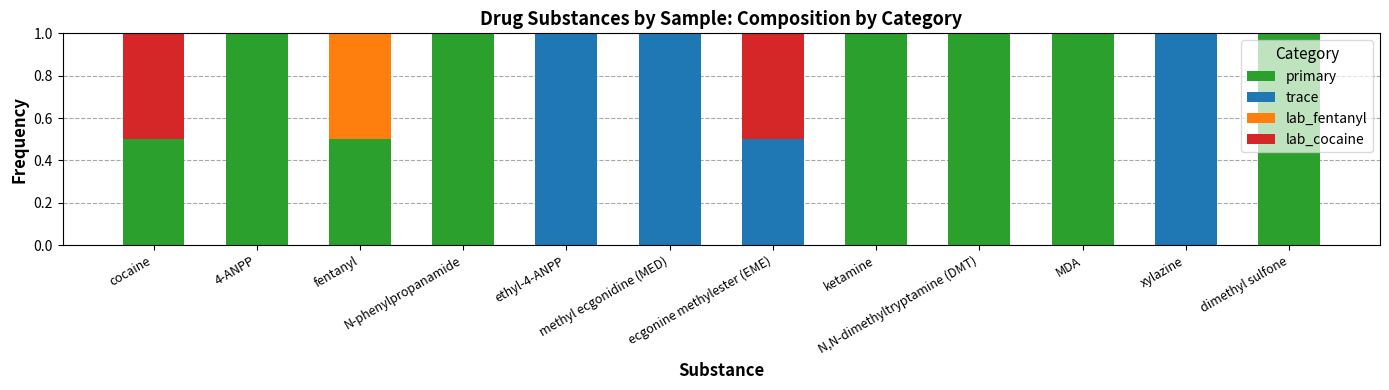

What is the highest value of the primary series?

1.0